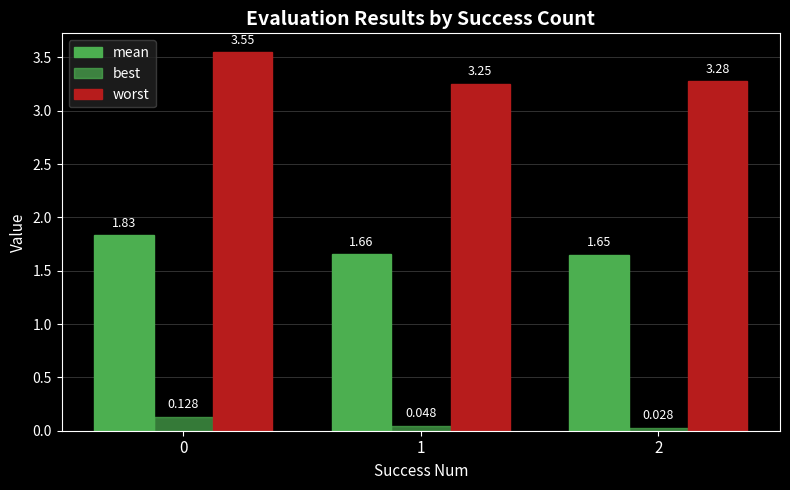

What is the highest value of the worst series?

3.5